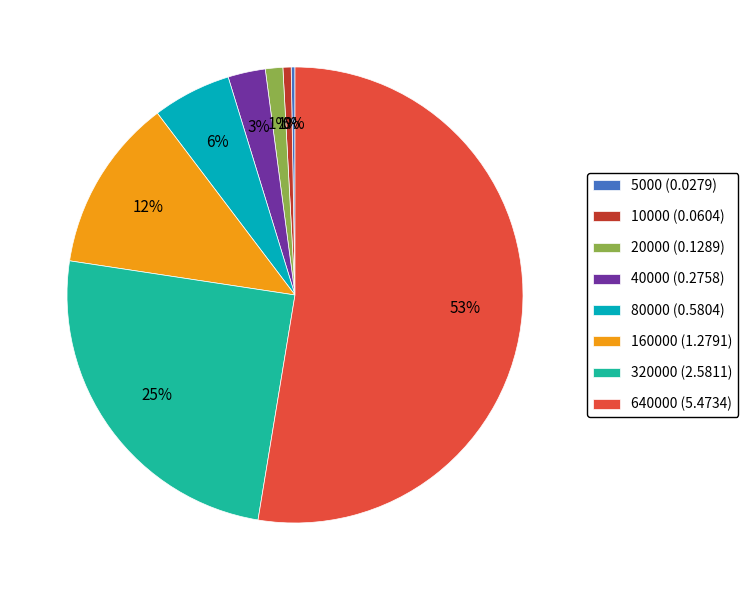

Is the sum of 160000 (1.2791) and 40000 (0.2758) greater than half?

No